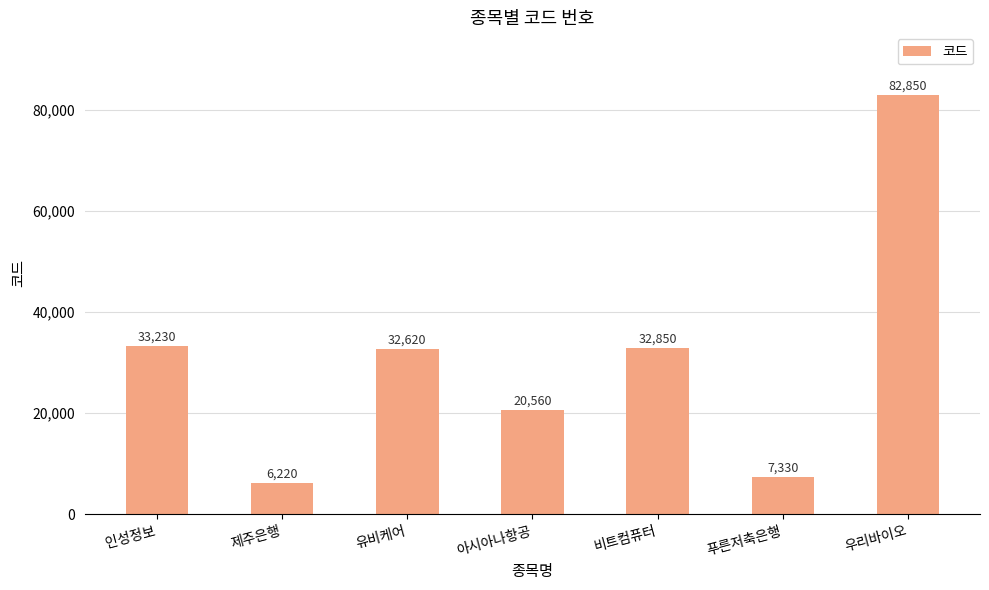

The value at 아시아나항공 is 20560. True or false?

True